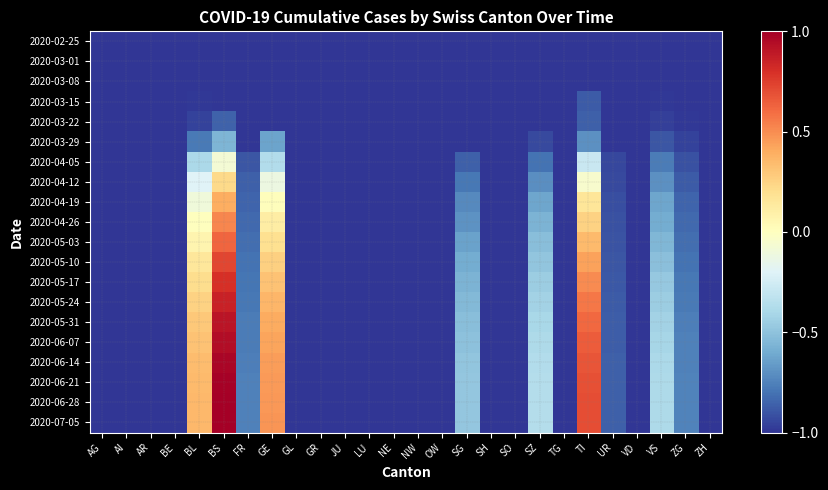

Between ZG and GR, which is larger?

ZG